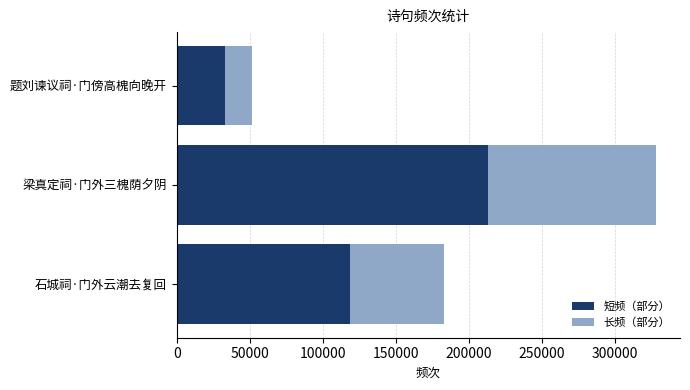

At which category is the sum across all series the highest?

梁真定祠·门外三槐荫夕阴